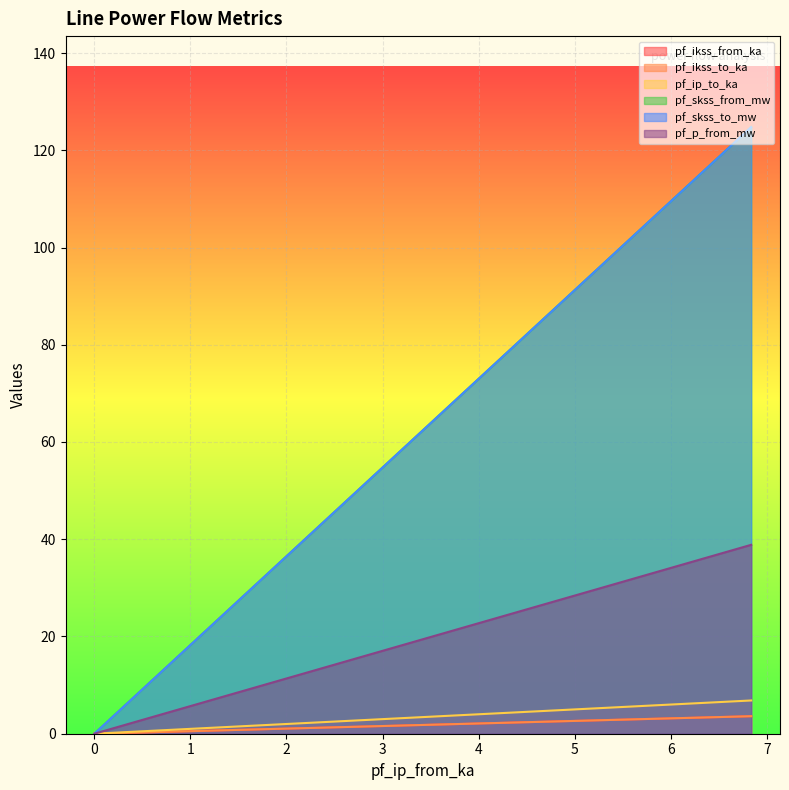

True or false: pf_ip_to_ka and pf_ikss_to_ka cross at least once.

False